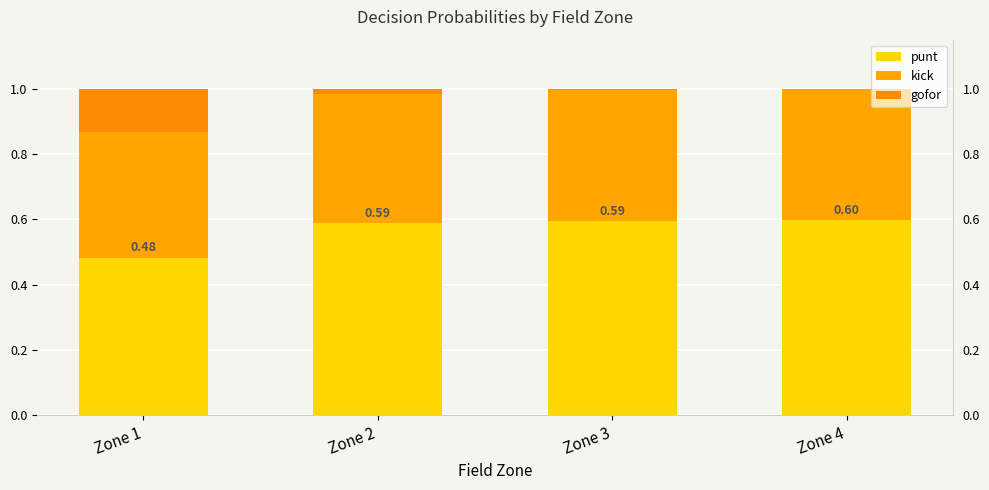

Is it true that punt equals 1.0 at Zone 4?

False